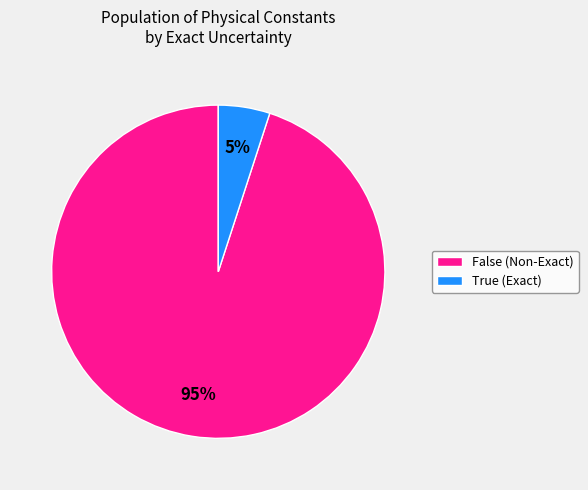

To the nearest percent, what is the difference between the largest and smallest slice percentages?

90%